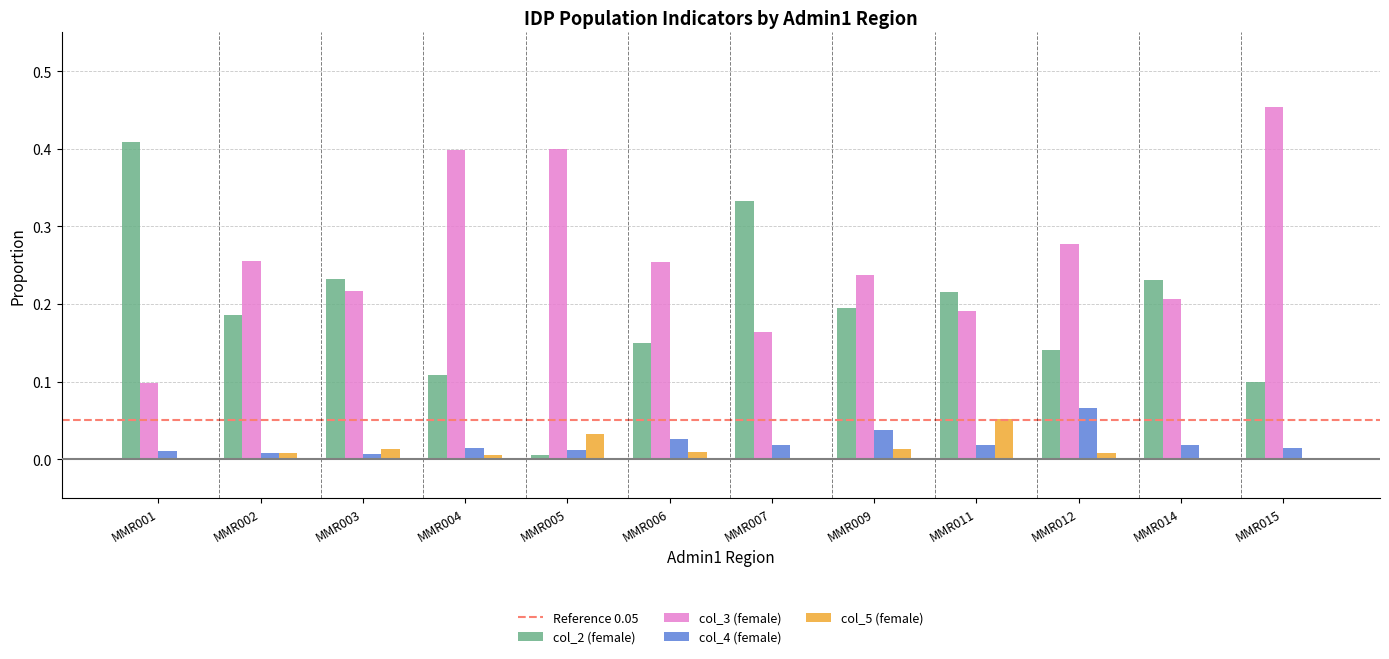

The col_5 (female) series shows 0.0 at MMR014. True or false?

True